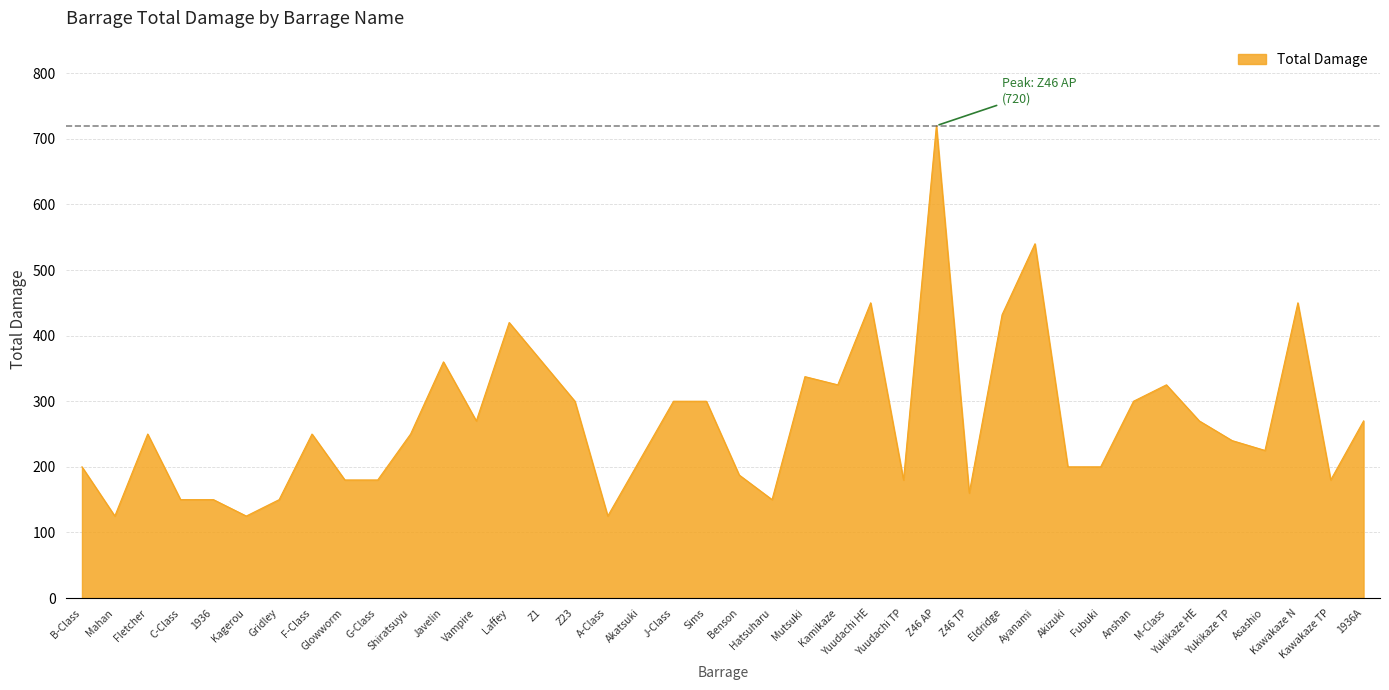

Between F-Class and Gridley, which is larger?

F-Class